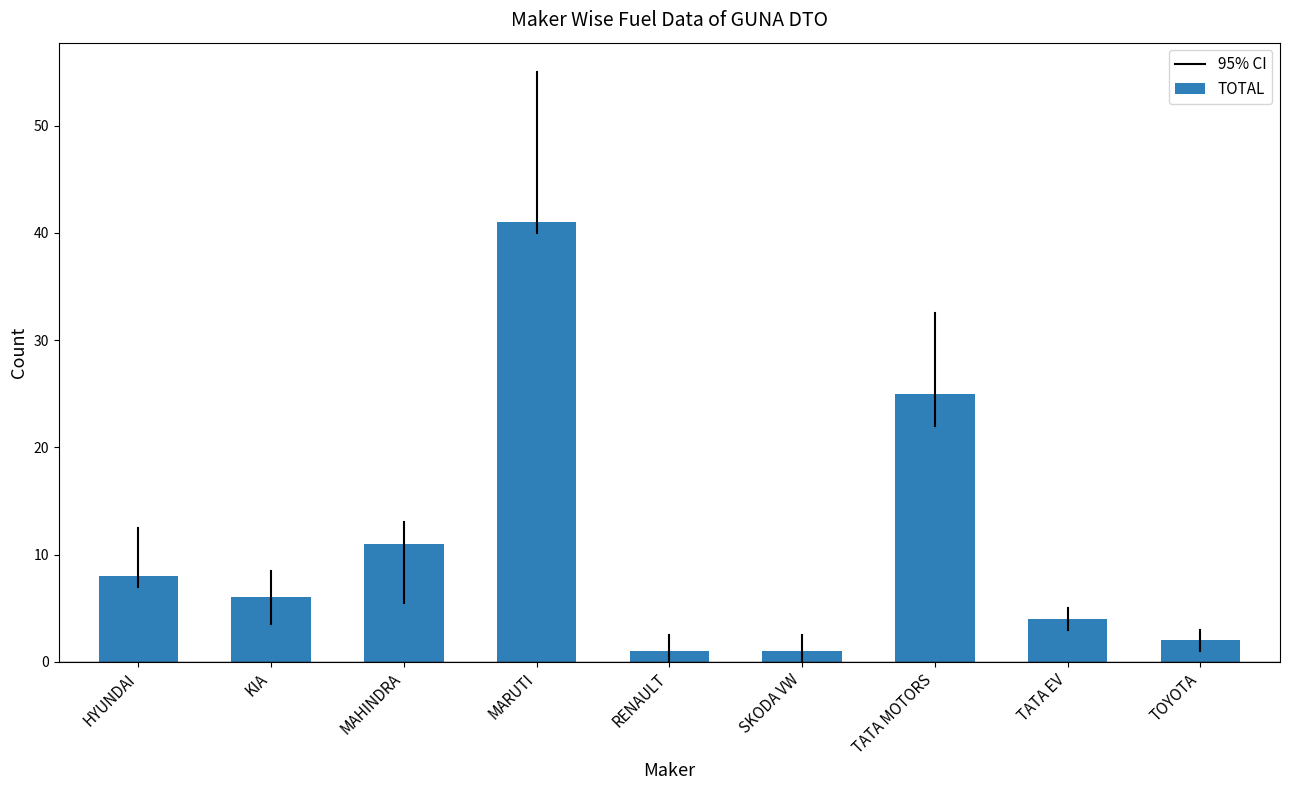

What is the average value?

11